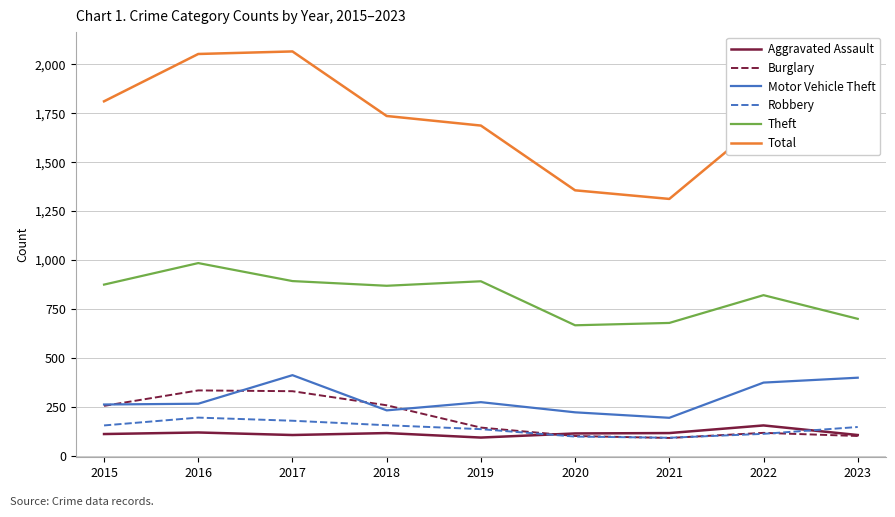

At how many categories does at least one series exceed 563?

9